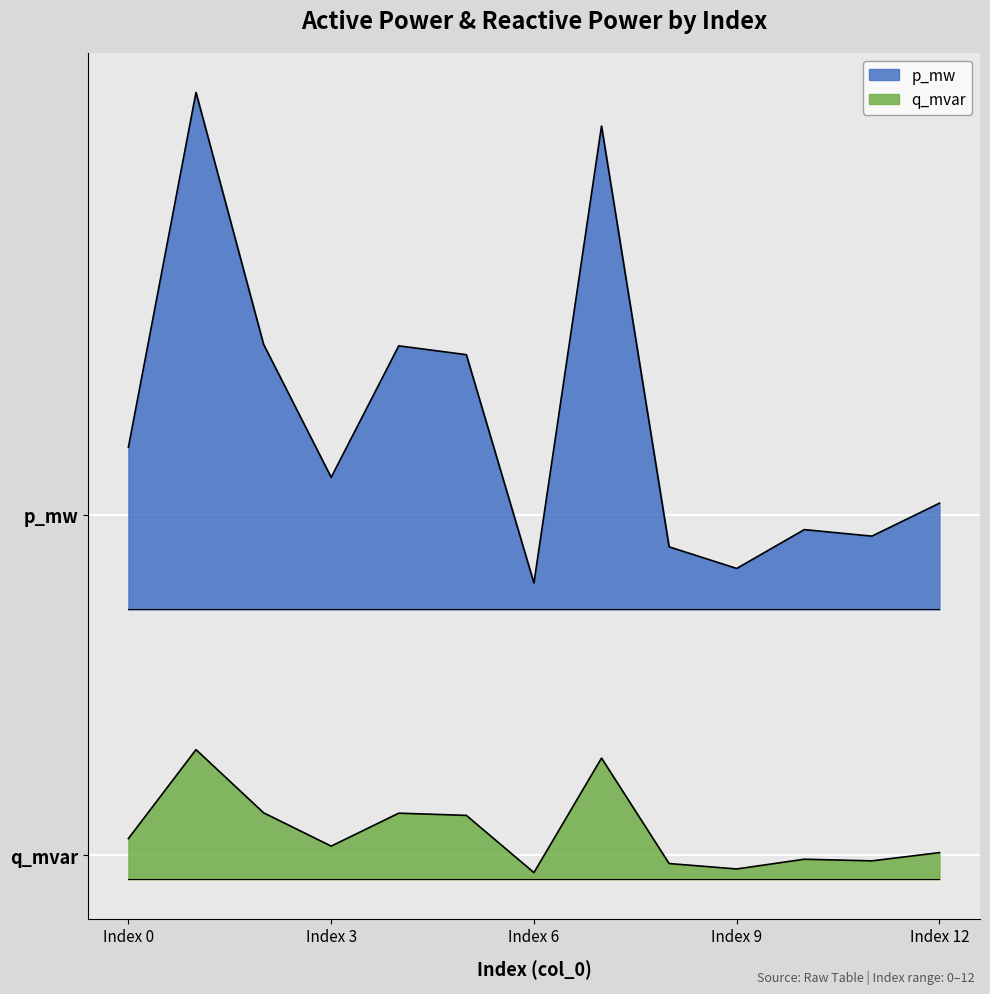

What is the total value across all series at Index 9?

0.1